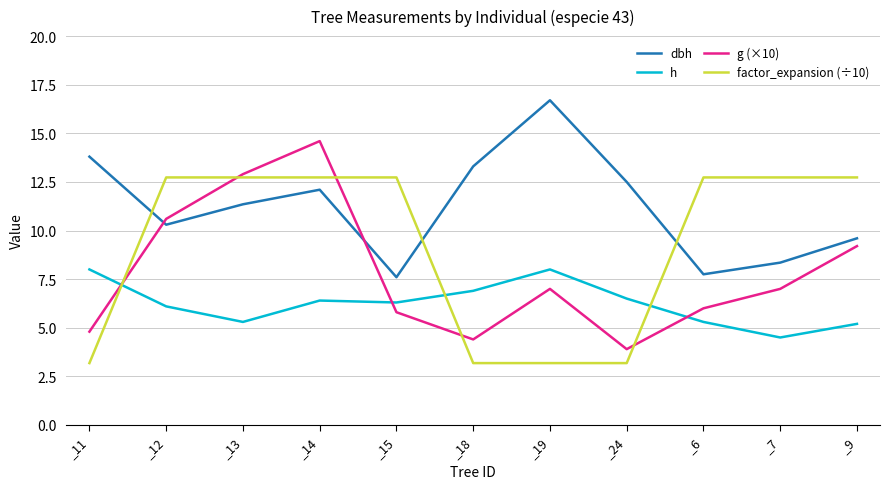

At which category does g (×10) reach its first local peak?

_14